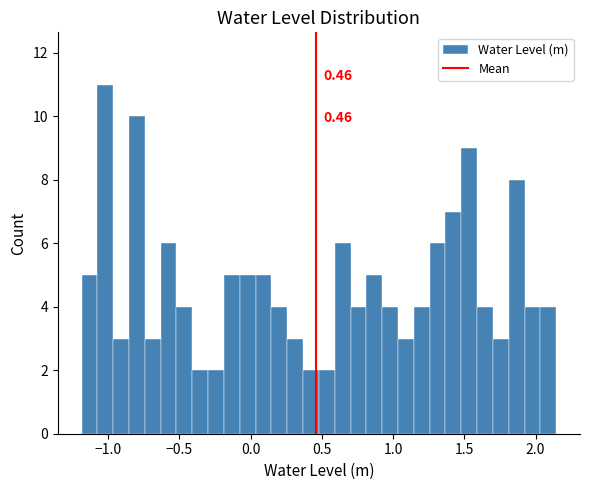

Read against the x-axis, roughly where is the centre of the tallest bar?

-1.00